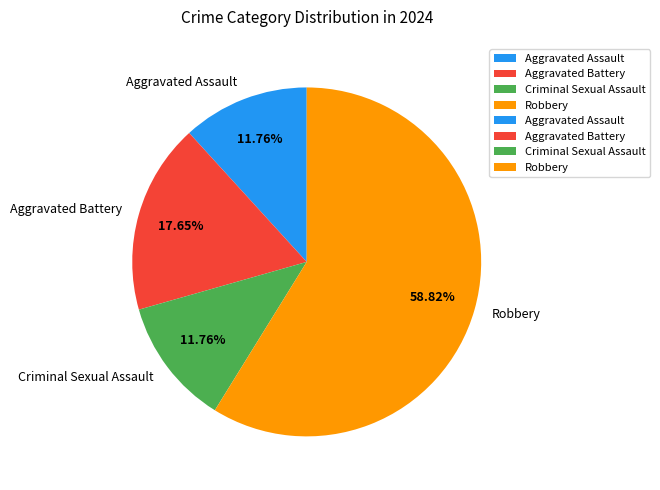

Which slice represents more than half of the pie?

Robbery